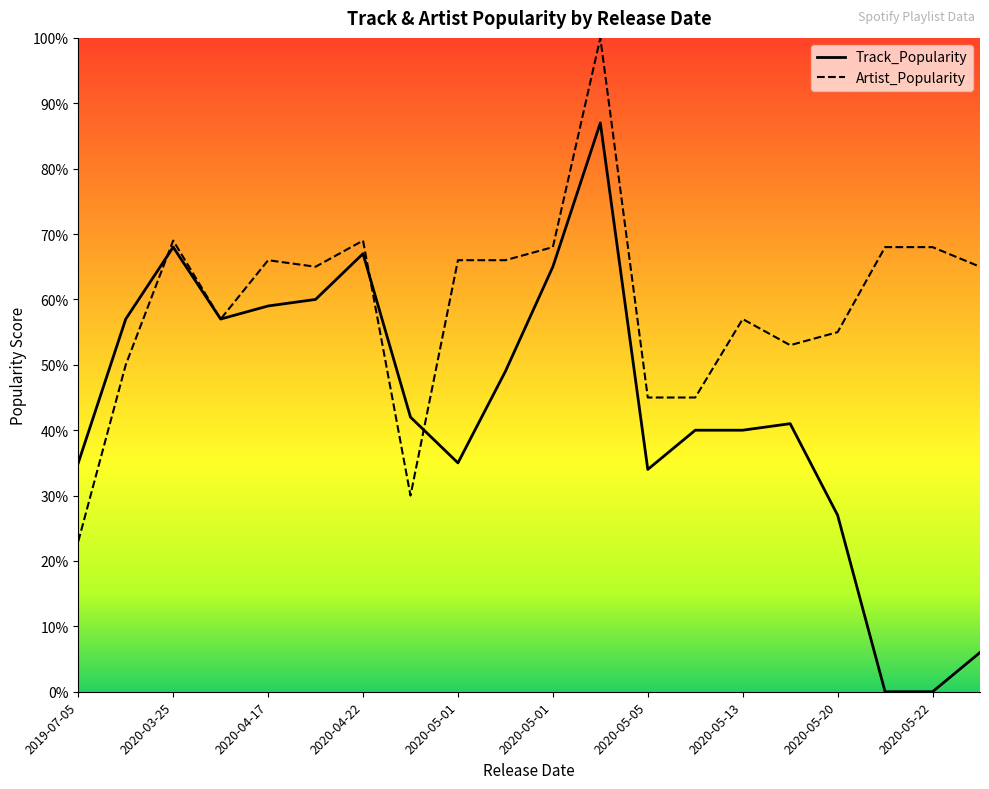

What value does the Track_Popularity series have at 2020-05-01, to the nearest 10?

40